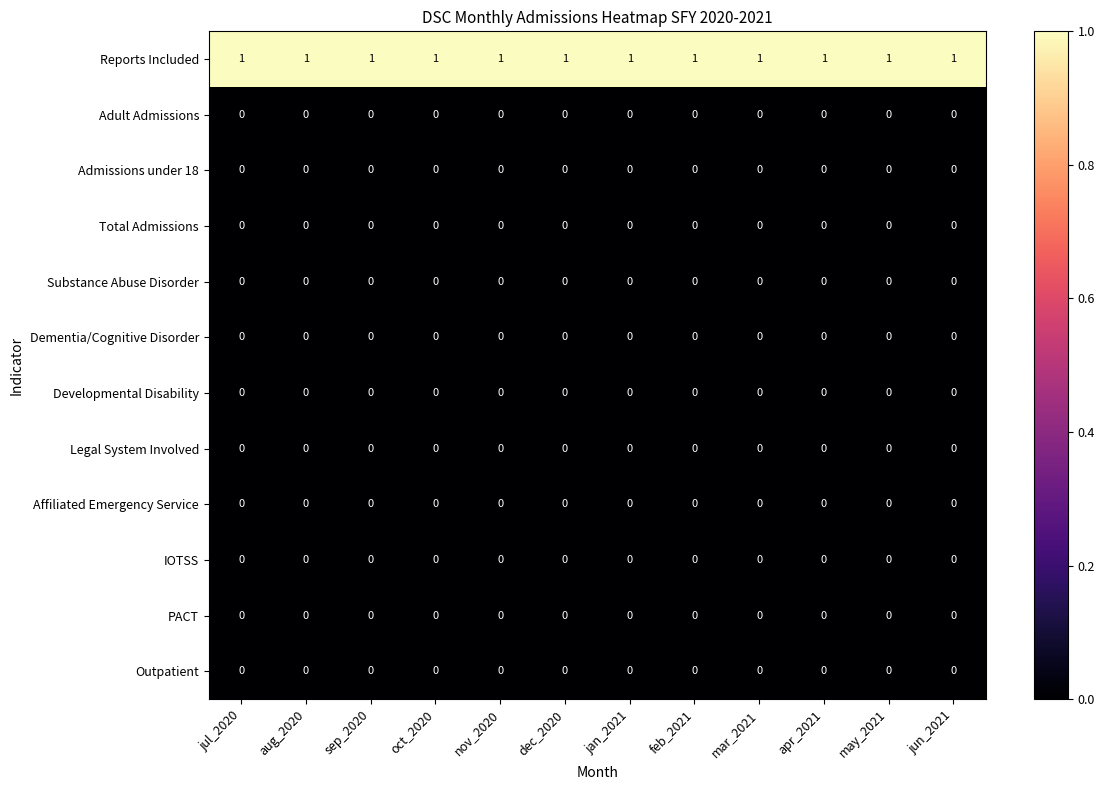

How many categories are shown in the chart?

12